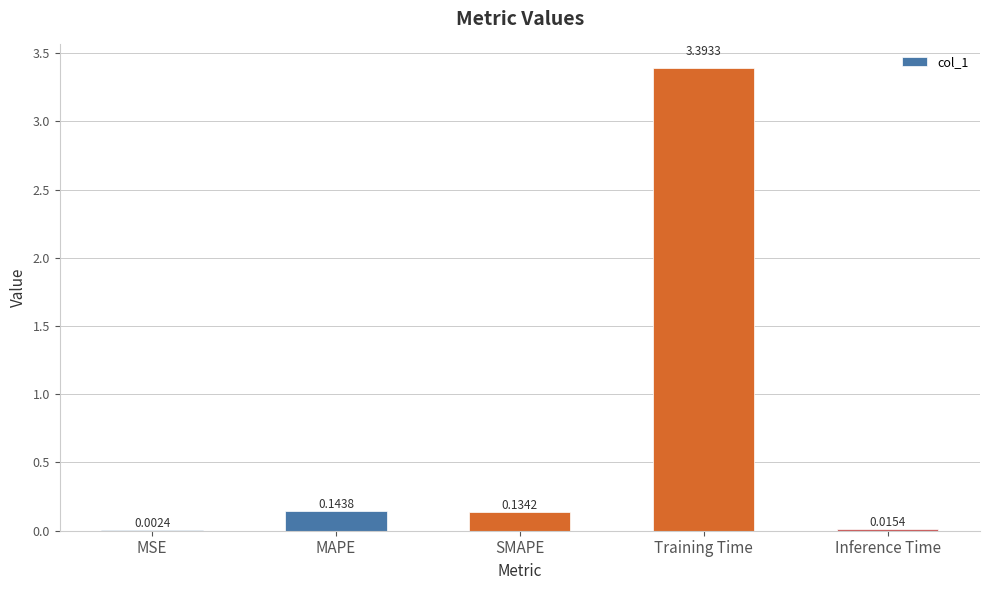

Where is the data nearest to the value 1?

MAPE